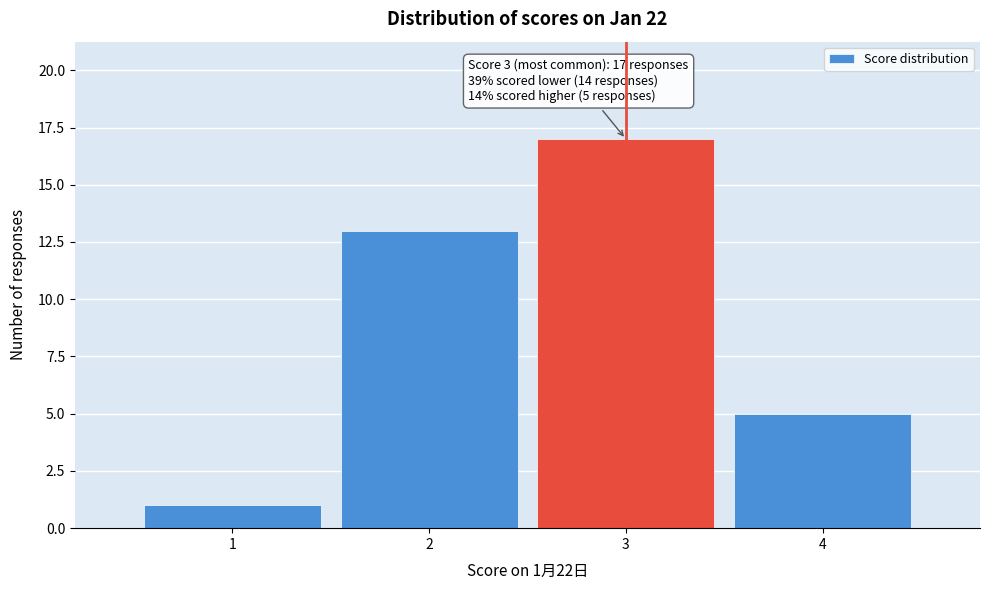

Over which range of the x-axis is the bar tallest?

2.5 to 3.5